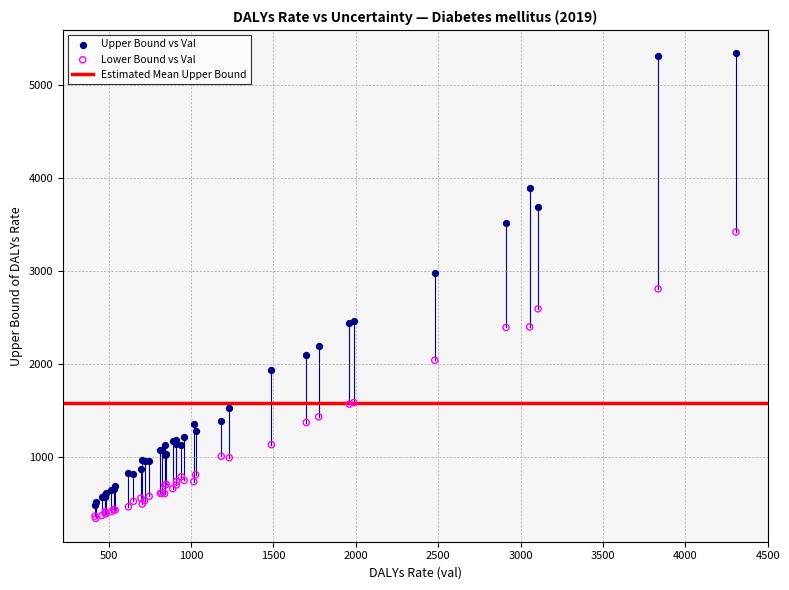

Which series reaches the minimum Y coordinate?

Lower Bound vs Val